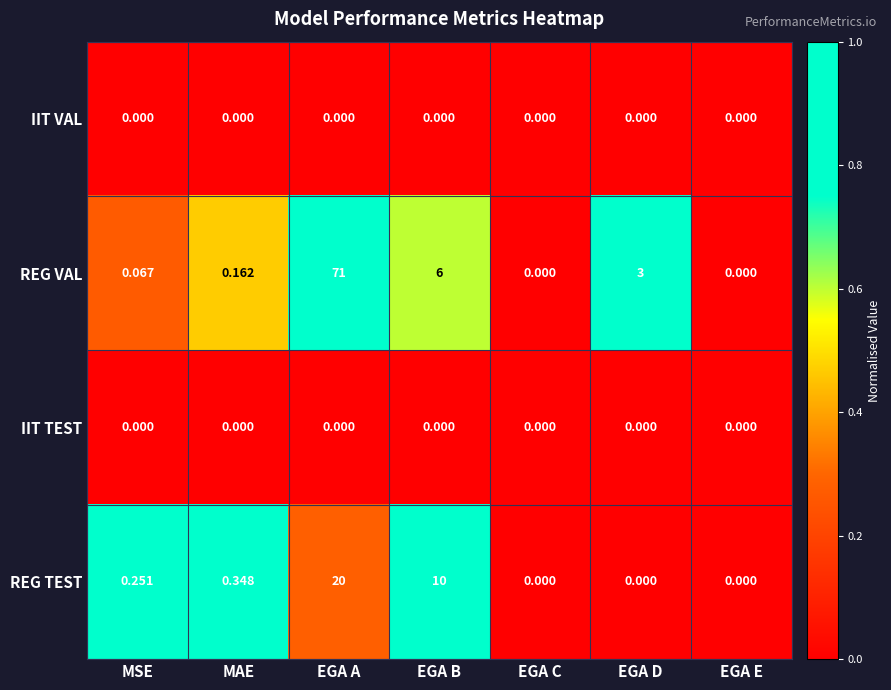

Which category has the highest value across all series?

EGA A